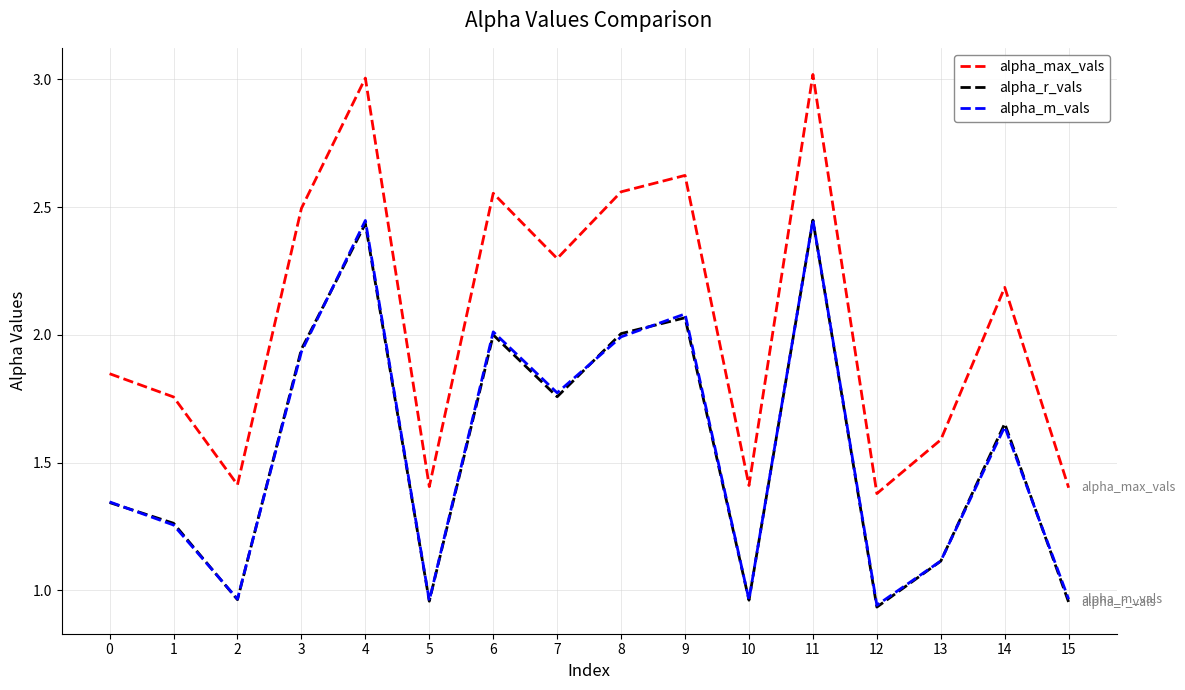

How many categories are shown in the chart?

16